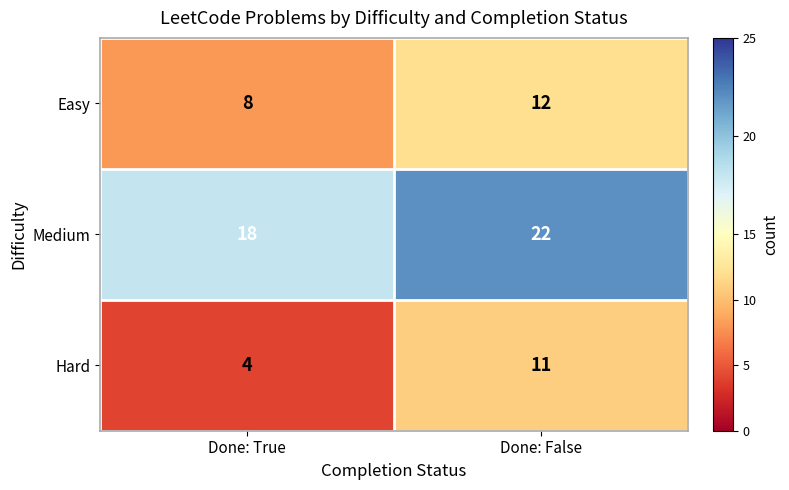

Is it true that Easy equals 8 at Done: True?

True